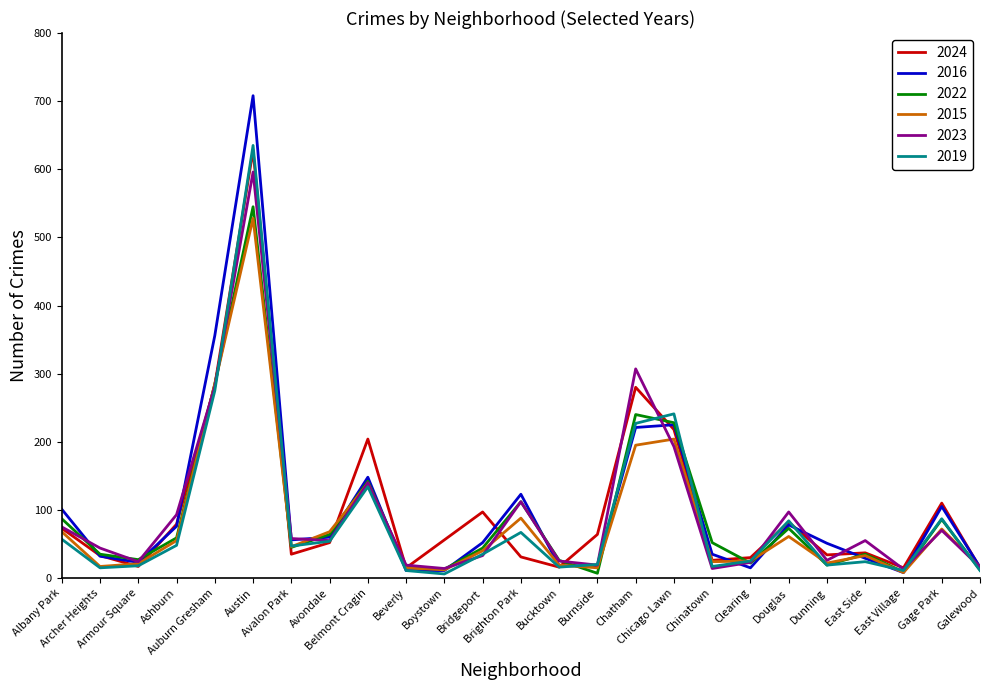

Count the number of data series in this chart.

6